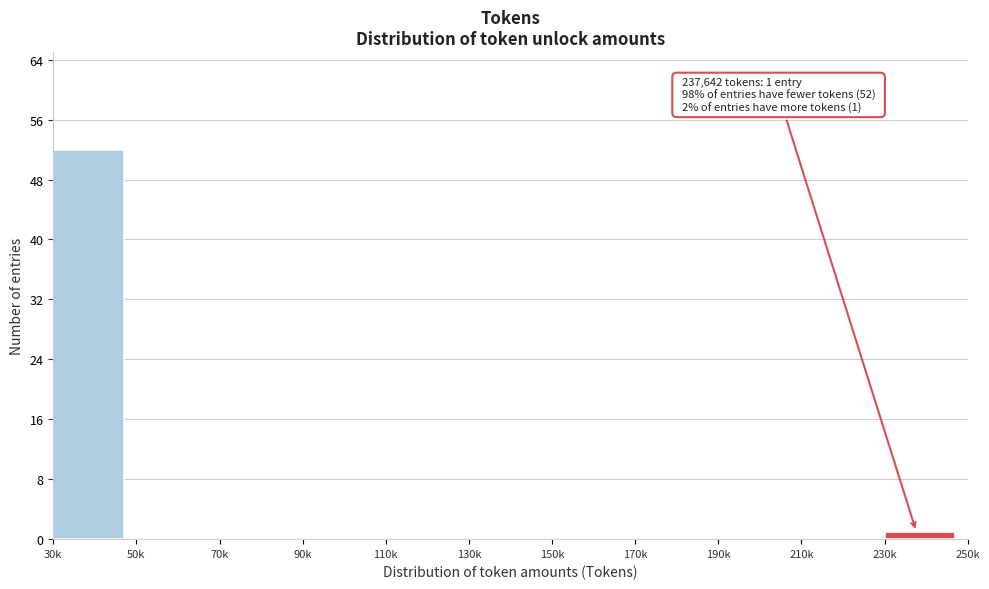

Reading left to right, transcribe all the data shown in this chart.

30k=52	50k=0	70k=0	90k=0	110k=0	130k=0	150k=0	170k=0	190k=0	210k=0	230k=1